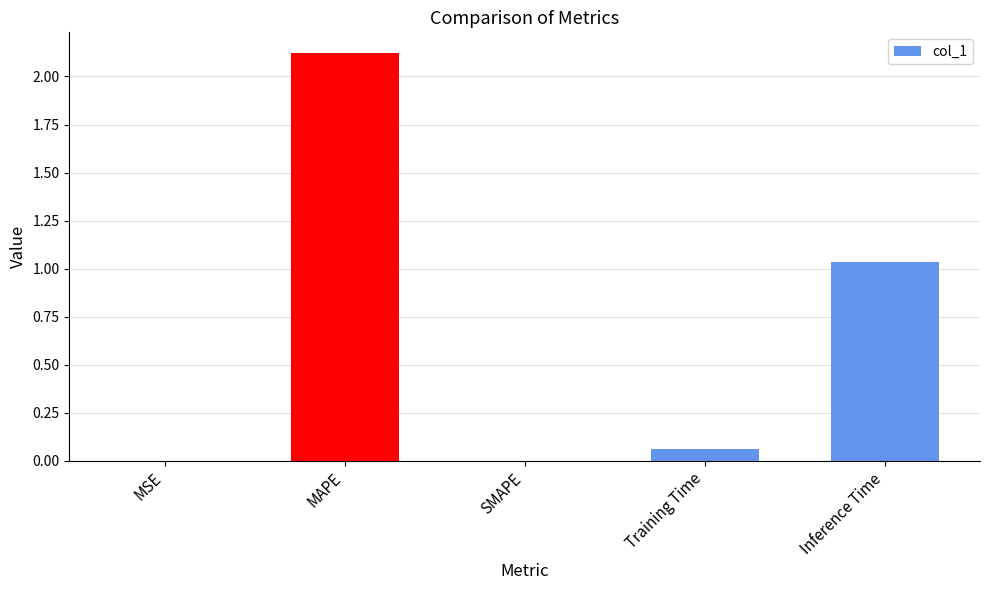

Does the chart contain stacked bars?

No